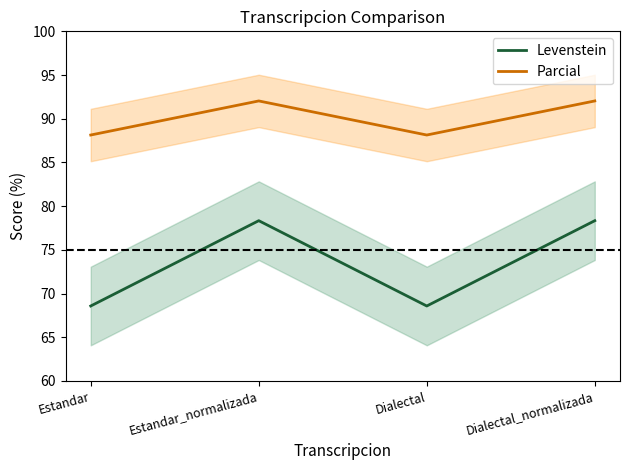

What position from the left is Estandar?

1